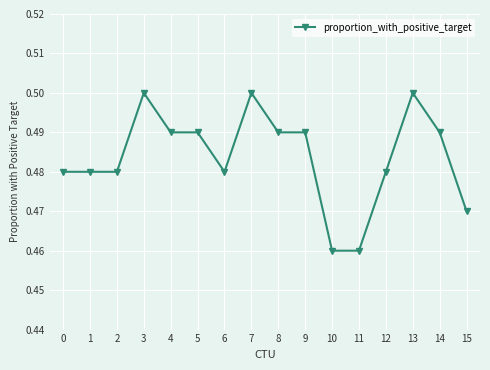

Count the number of categories in the chart.

16